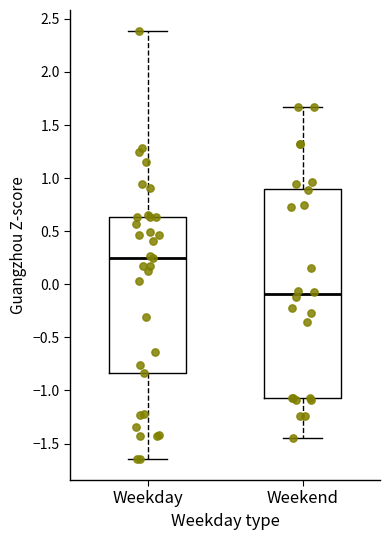

Which box has the highest median line?

Weekday